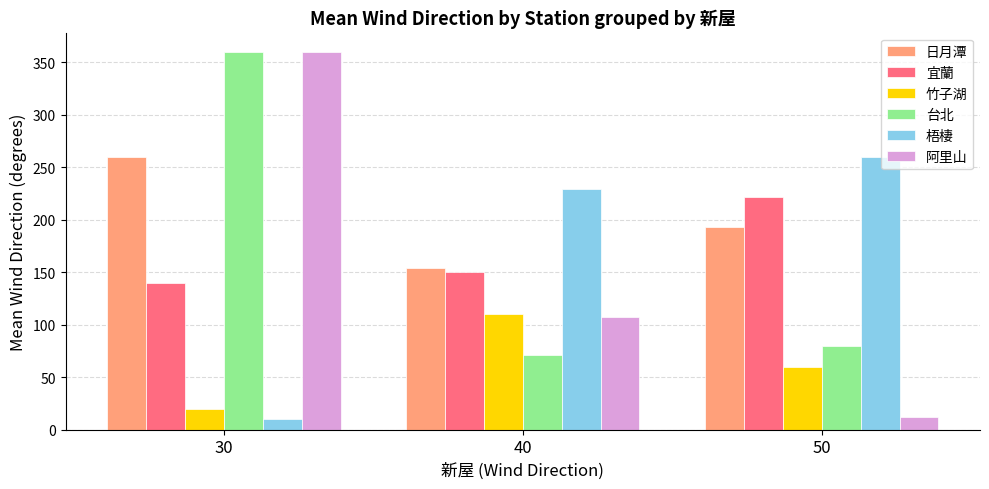

Which series has the widest spread of values?

阿里山